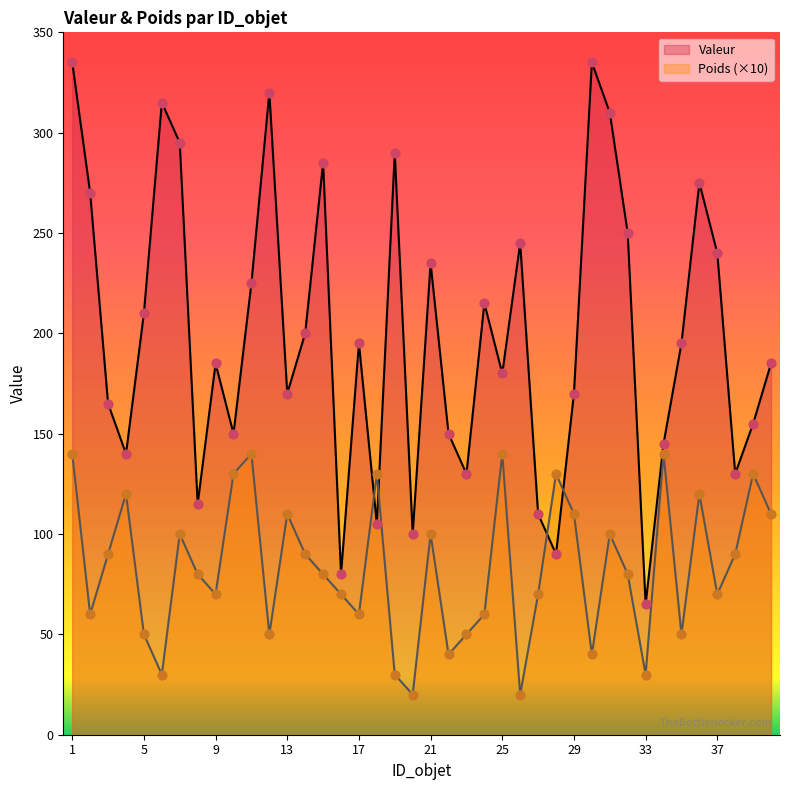

Which series has the largest total across all categories?

Valeur